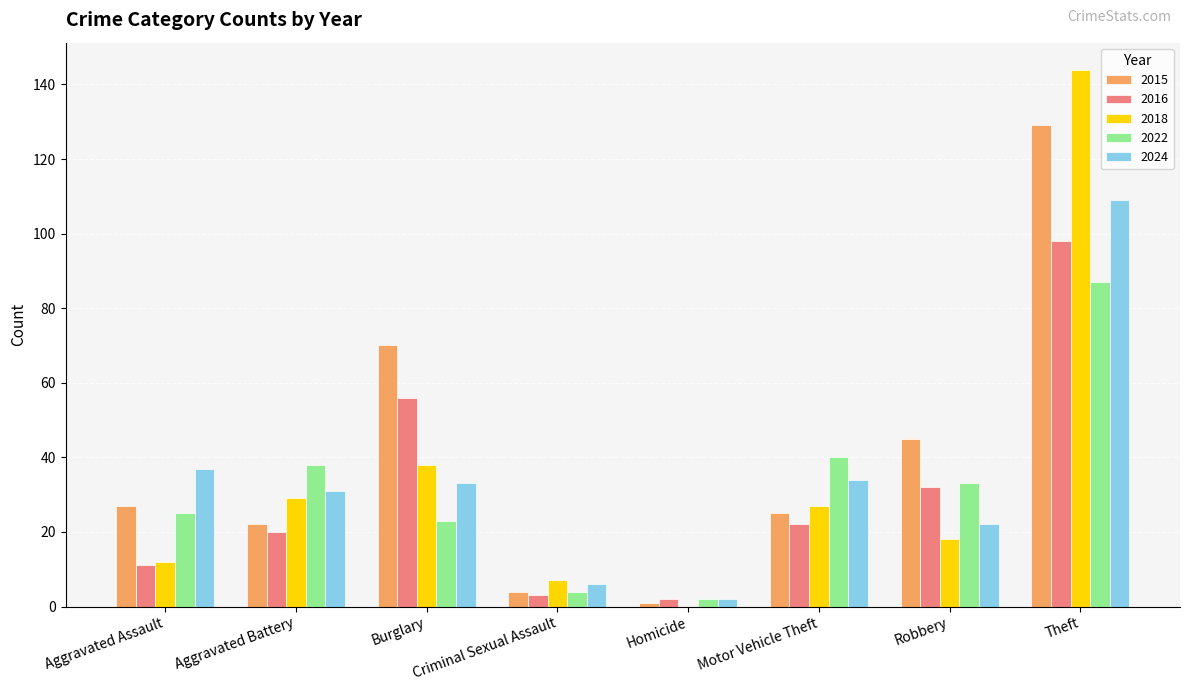

What is the sum of all 2024 values?

274